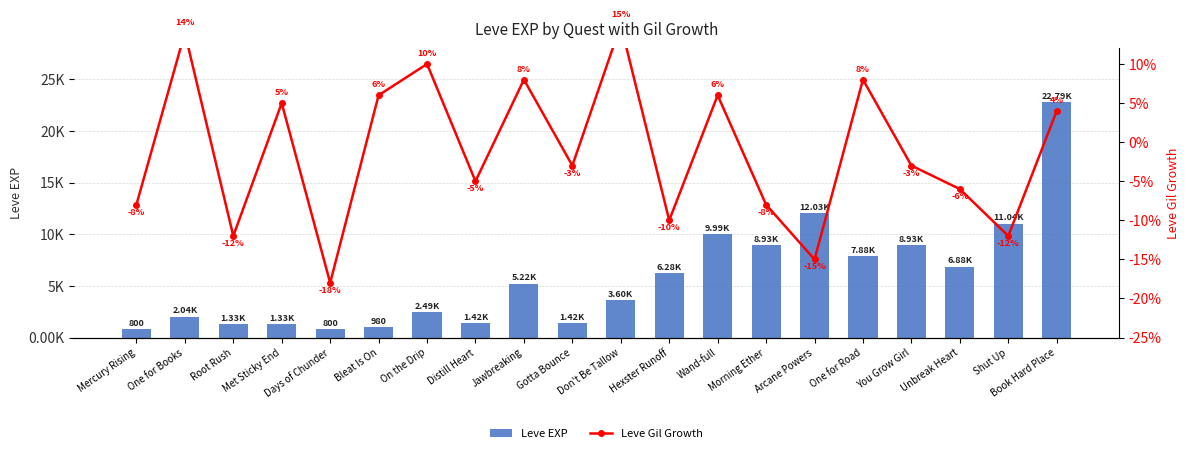

What is the difference between the second highest and minimum values in the Leve EXP series?

11230